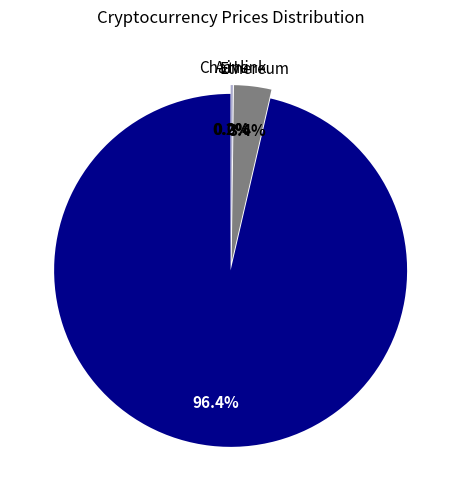

Which slice is the largest?

Bitcoin